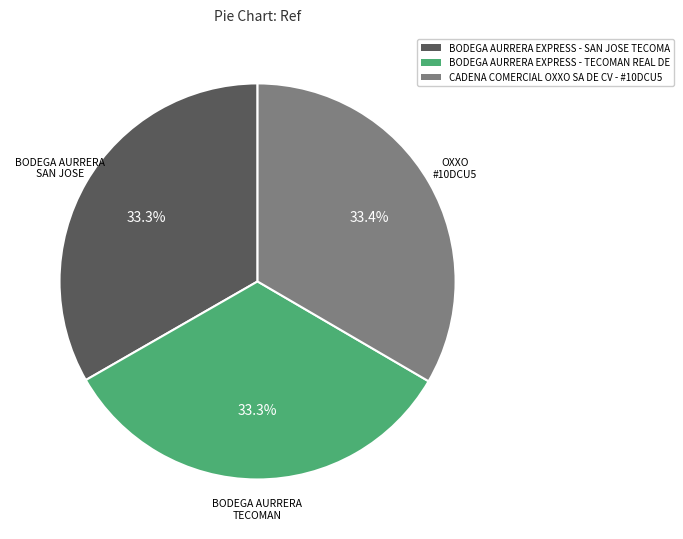

Does BODEGA AURRERA EXPRESS - TECOMAN REAL DE account for over 50% of the chart?

No